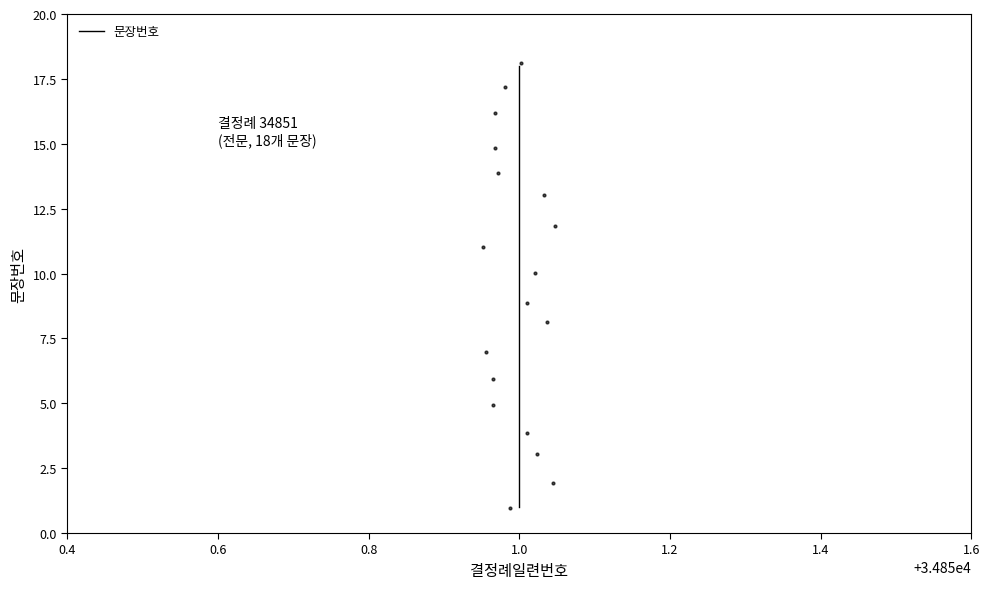

What is the change in value from 1.2 to 17?

+13